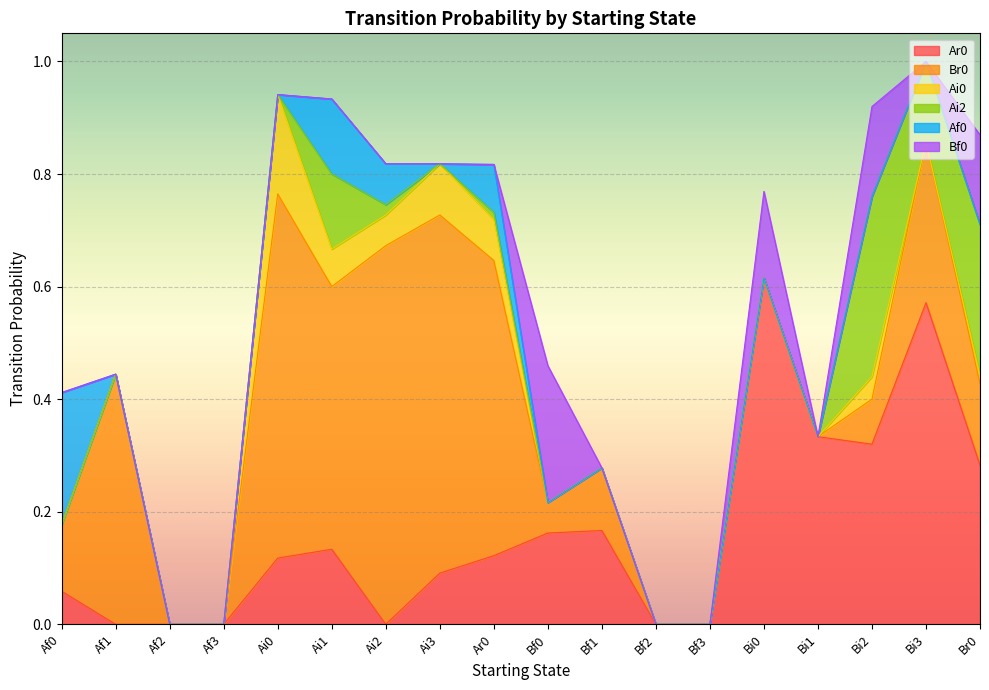

Reading left to right, what are all the values shown in this chart?

Ar0: 0.1	0.0	0.0	0.0	0.1	0.1	0.0	0.1	0.1	0.2	0.2	0.0	0.0	0.6	0.3	0.3	0.6	0.3
Br0: 0.1	0.4	0.0	0.0	0.6	0.5	0.7	0.6	0.5	0.1	0.1	0.0	0.0	0.0	0.0	0.1	0.3	0.1
Ai0: 0.0	0.0	0.0	0.0	0.2	0.1	0.1	0.1	0.1	0.0	0.0	0.0	0.0	0.0	0.0	0.0	0.0	0.0
Ai2: 0.0	0.0	0.0	0.0	0.0	0.1	0.0	0.0	0.0	0.0	0.0	0.0	0.0	0.0	0.0	0.3	0.1	0.3
Af0: 0.2	0.0	0.0	0.0	0.0	0.1	0.1	0.0	0.1	0.0	0.0	0.0	0.0	0.0	0.0	0.0	0.0	0.0
Bf0: 0.0	0.0	0.0	0.0	0.0	0.0	0.0	0.0	0.0	0.2	0.0	0.0	0.0	0.2	0.0	0.2	0.0	0.2